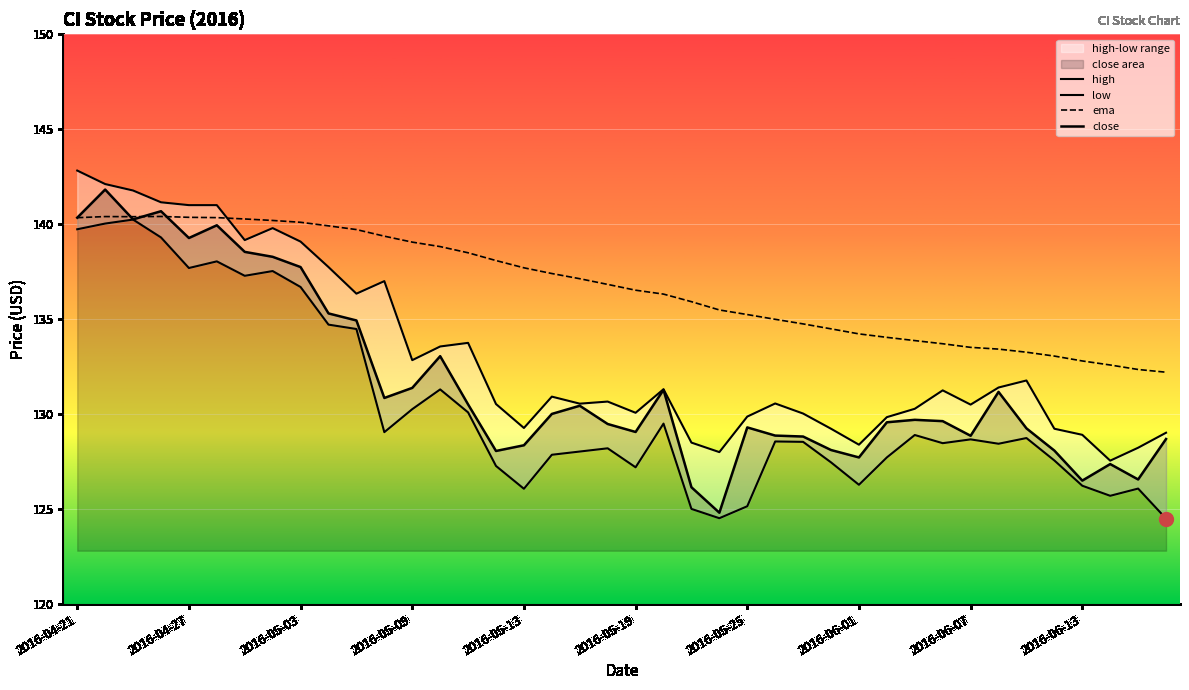

What position from the left is 2016-06-13?

37